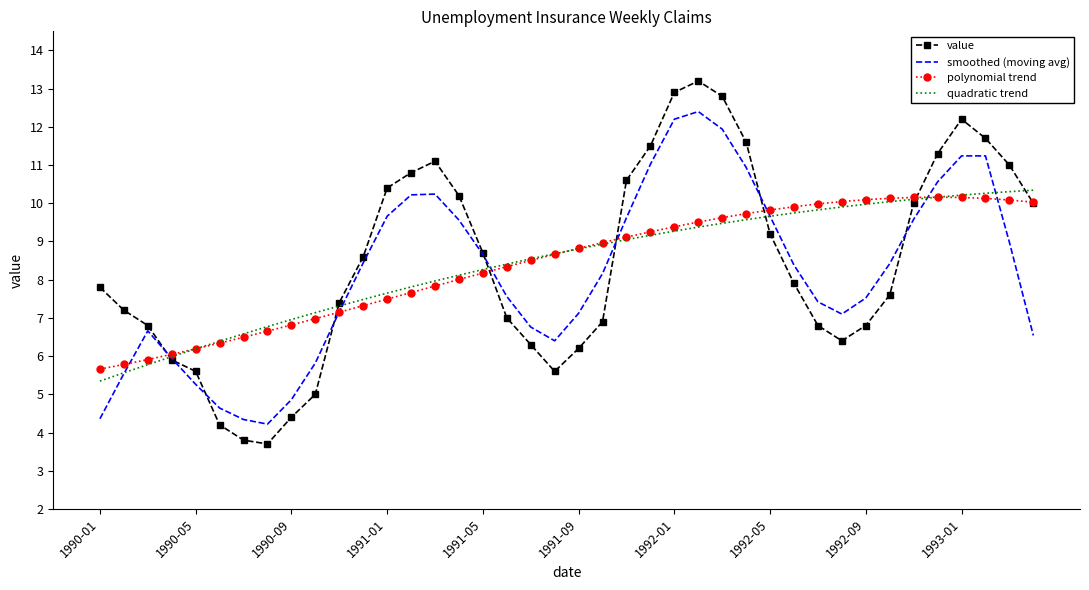

Which series has the widest spread of values?

value